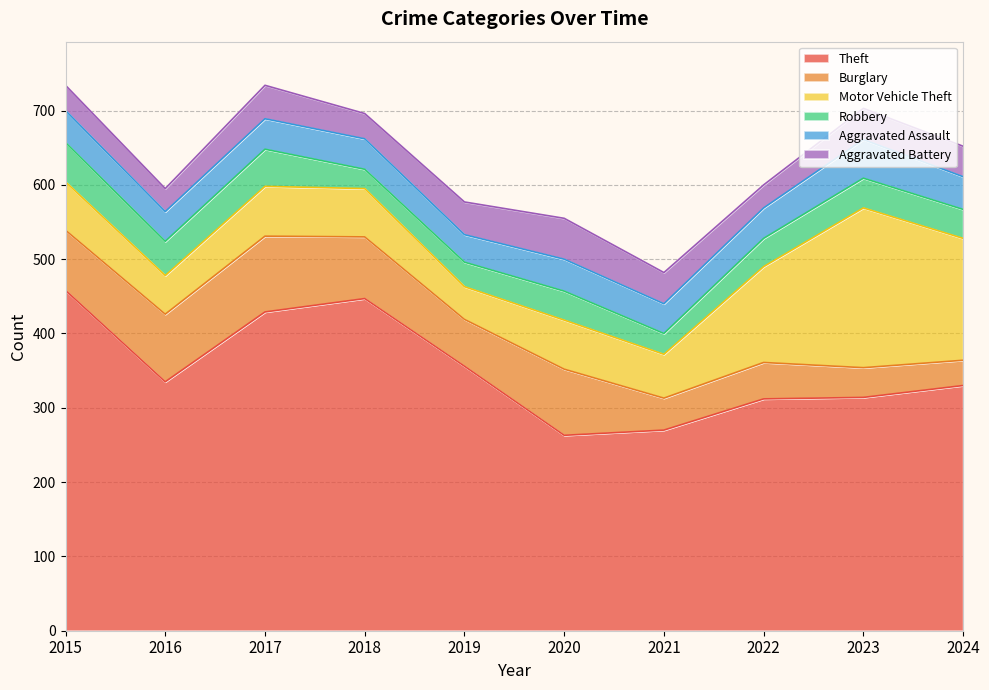

True or false: Aggravated Assault has a value of 54 at 2021.

False